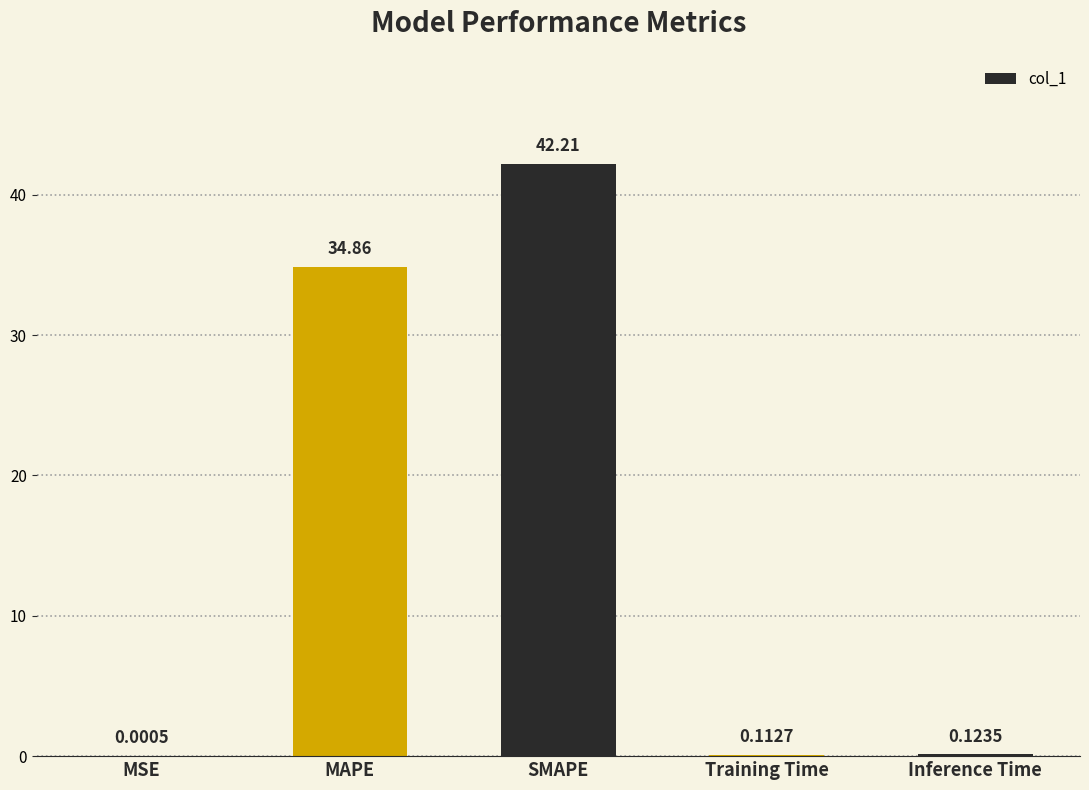

Which has a higher value, SMAPE or MAPE?

SMAPE